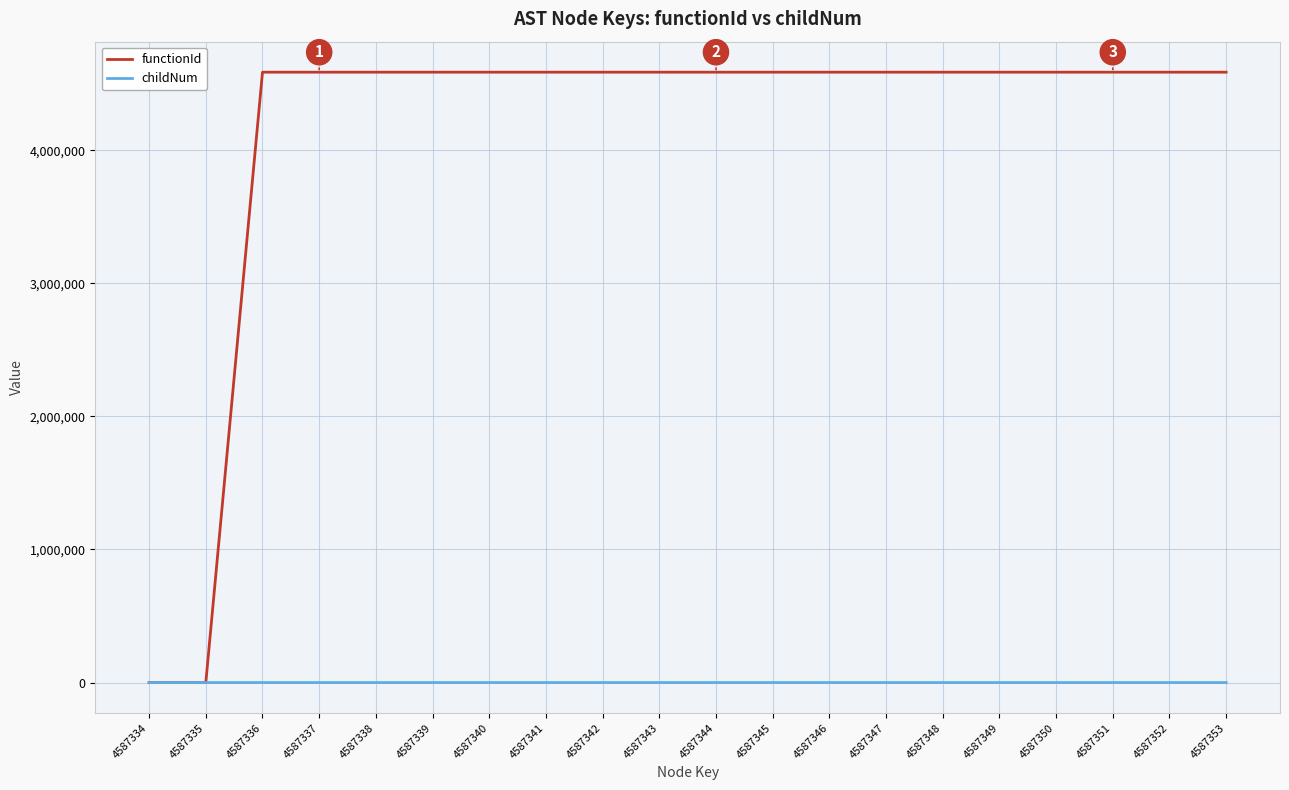

Which series has the largest total across all categories?

functionId